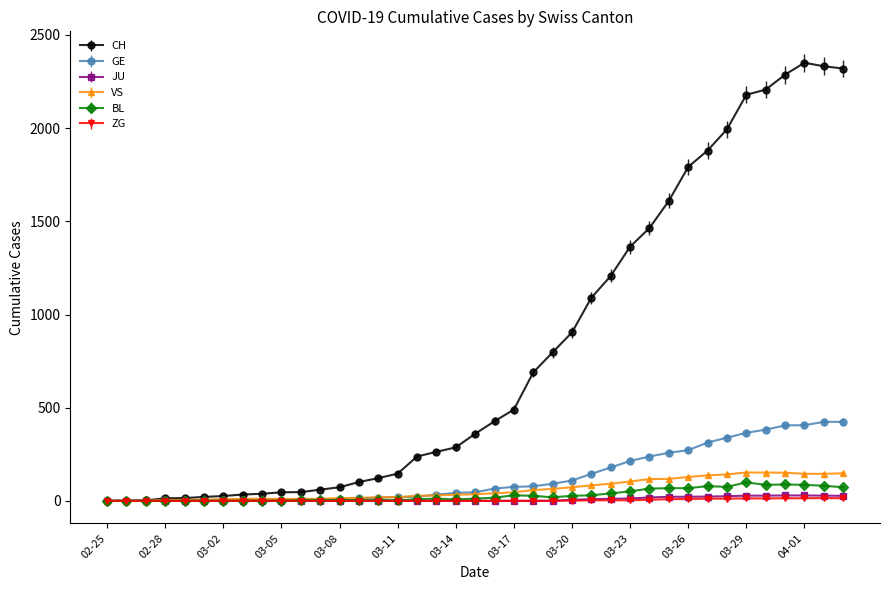

At how many categories does at least one series exceed 217?

23